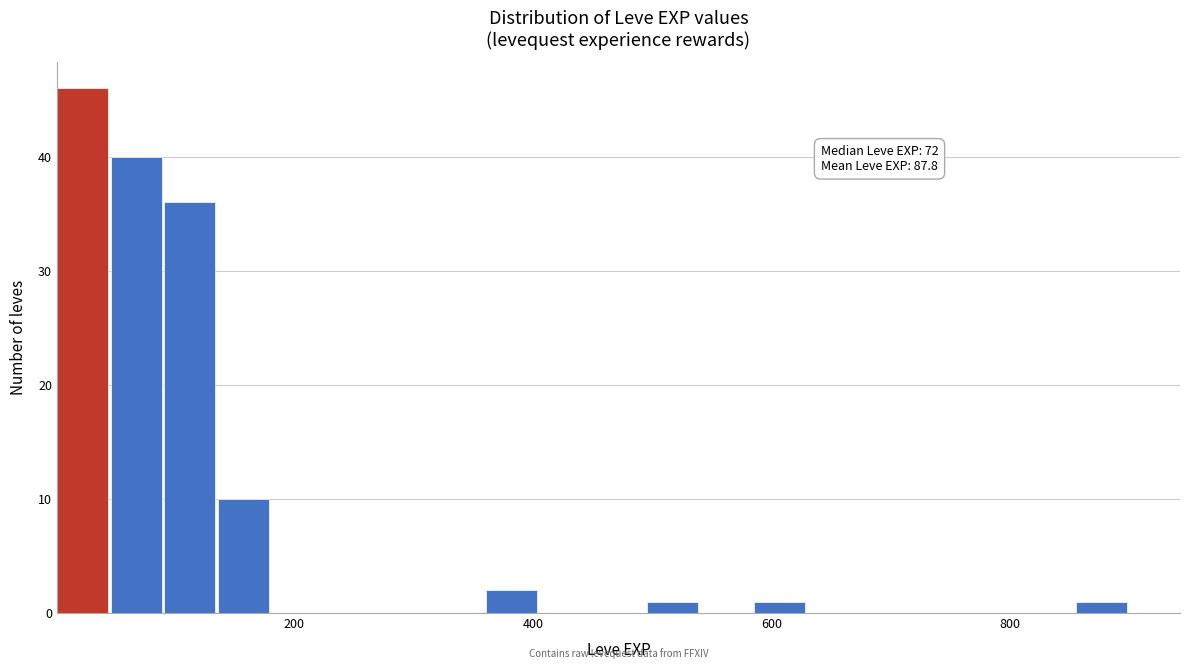

Around what value on the x-axis is the tallest bar? Give the approximate position of its centre, as read against the axis.

20